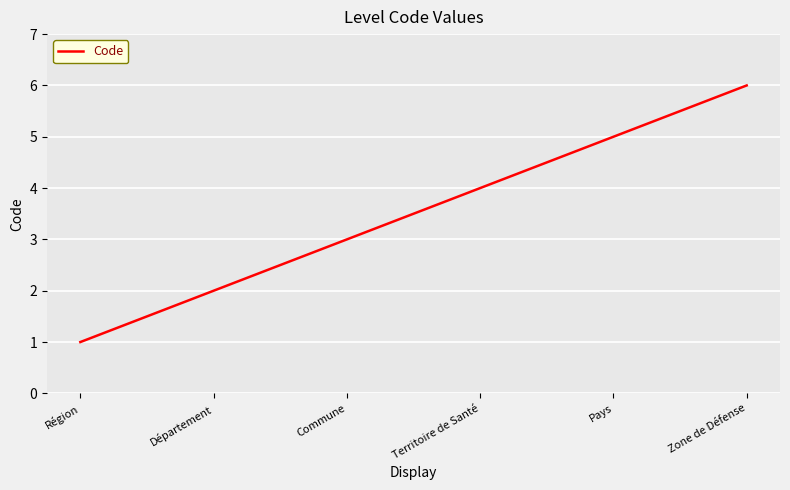

Which category has the lowest value across all series?

Région